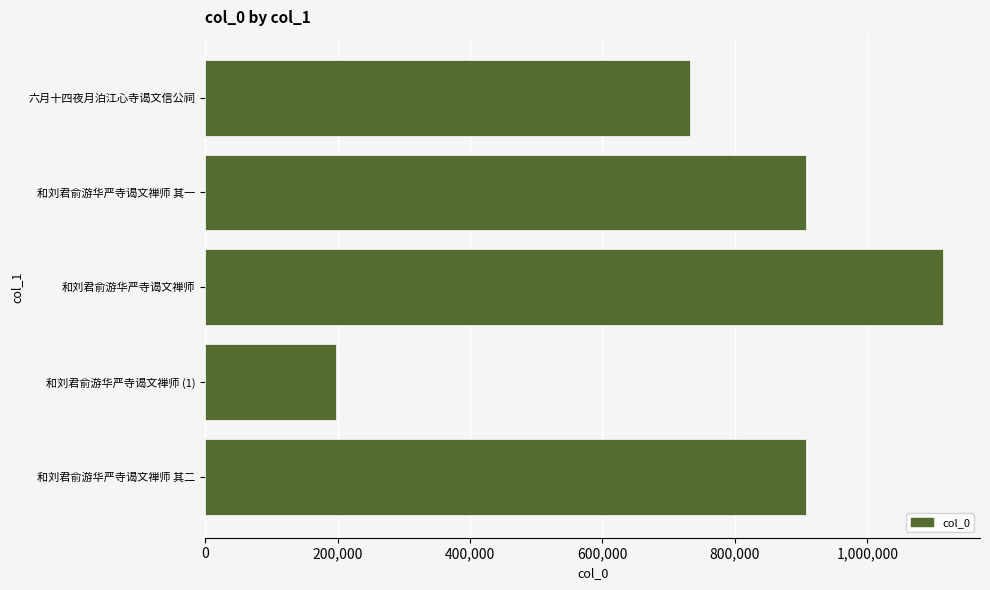

True or false: the data shows 906825 at 和刘君俞游华严寺谒文禅师 其二.

True